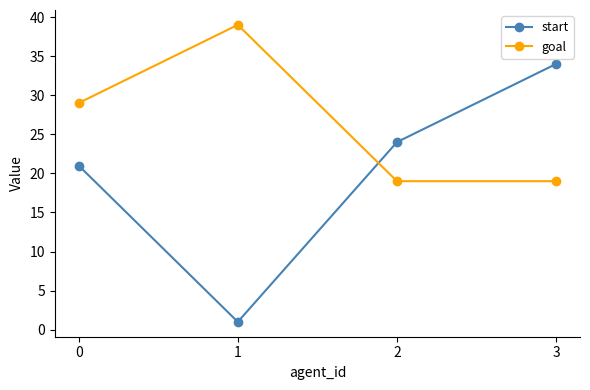

How many values in the goal series are below 29?

2